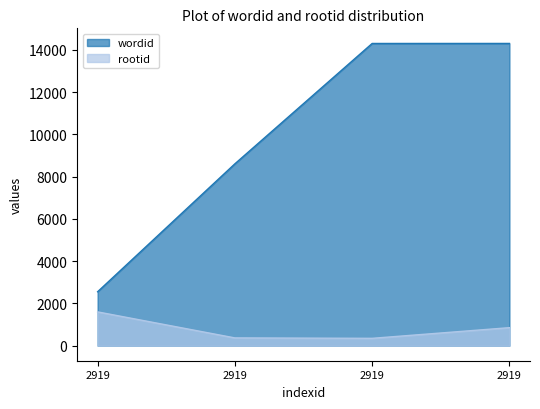

What is the spread (max minus min) of values at 2919?

954